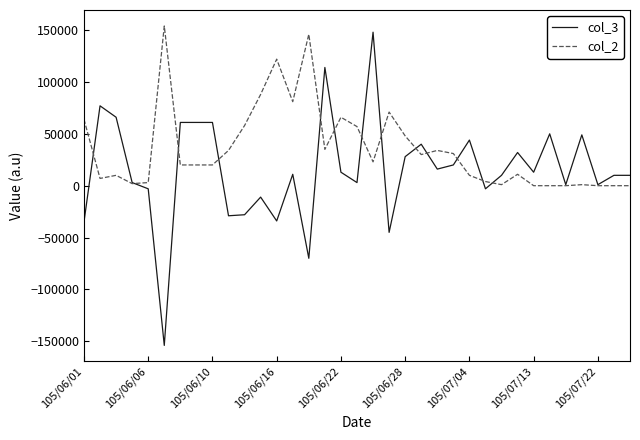

What is the sum of all col_2 values?

1251000